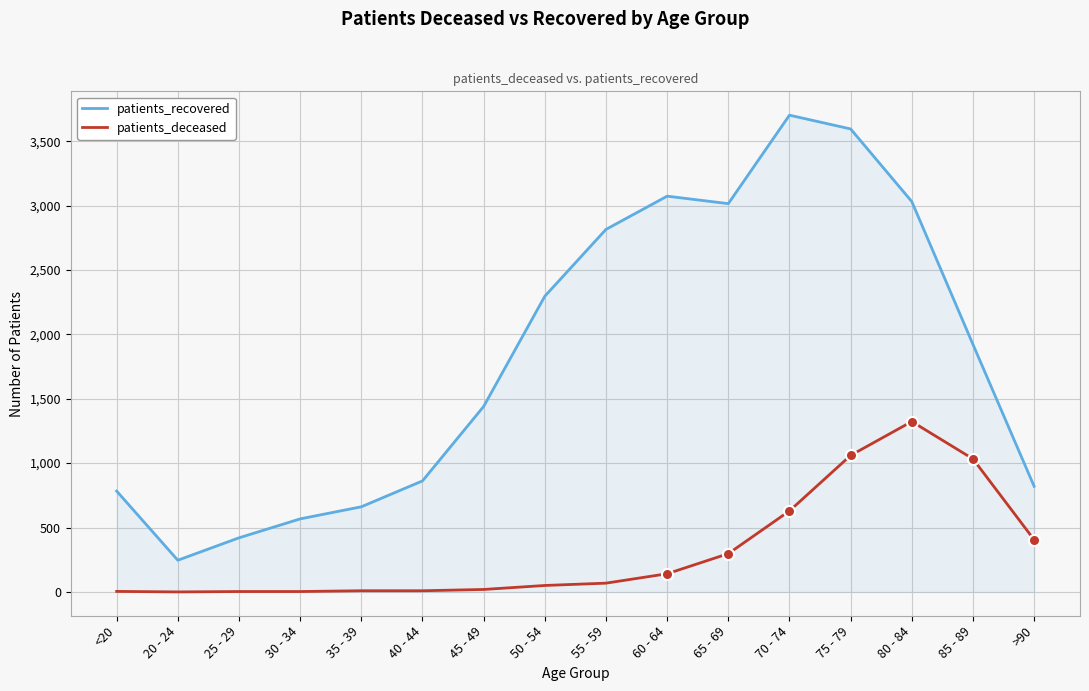

At which label does patients_recovered reach its minimum?

20 - 24